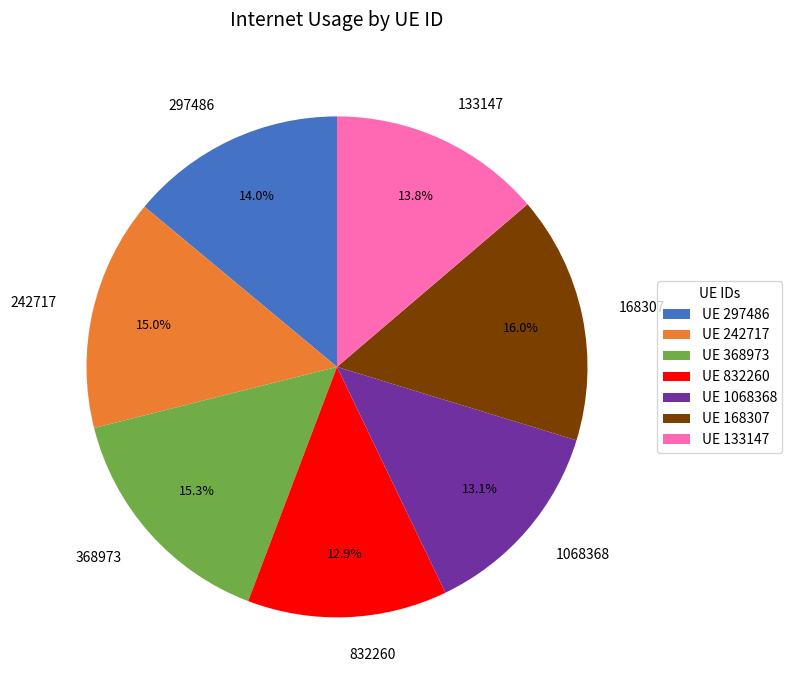

Between 133147 and 1068368, which is larger?

133147